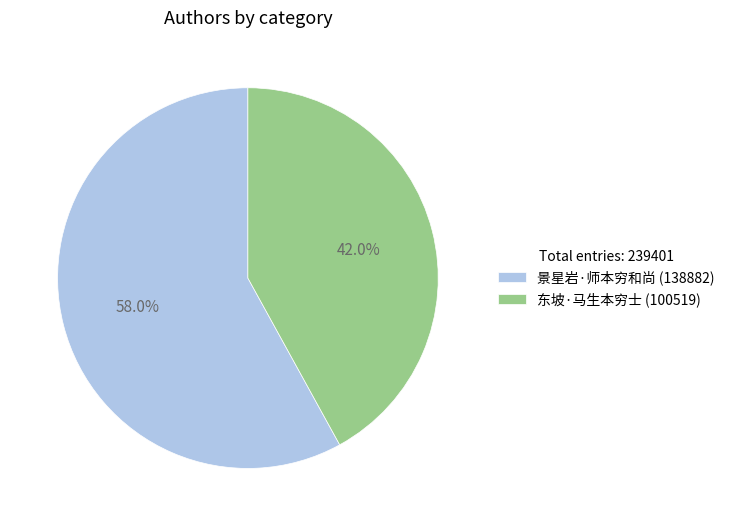

True or false: 景星岩·师本穷和尚 accounts for 58% of the total.

True